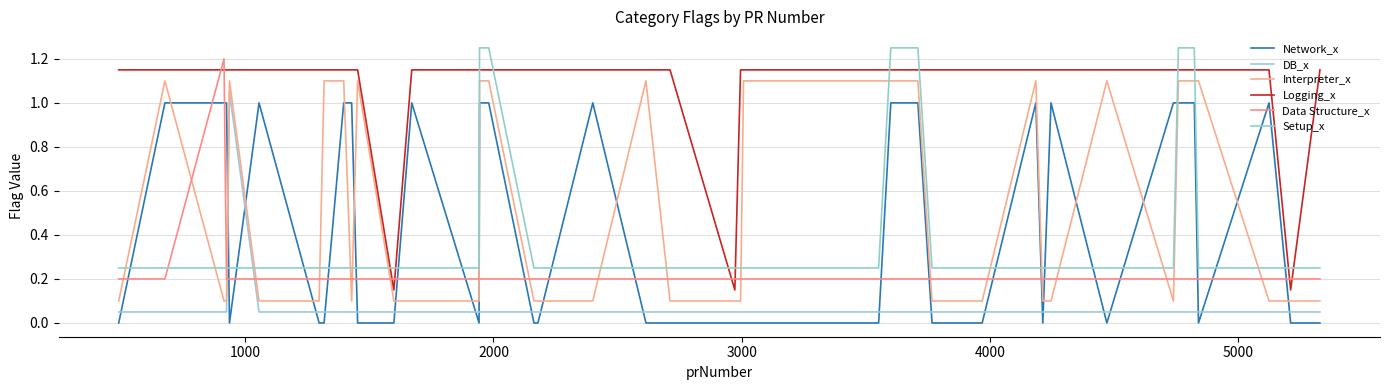

How many lines are shown in the chart?

6